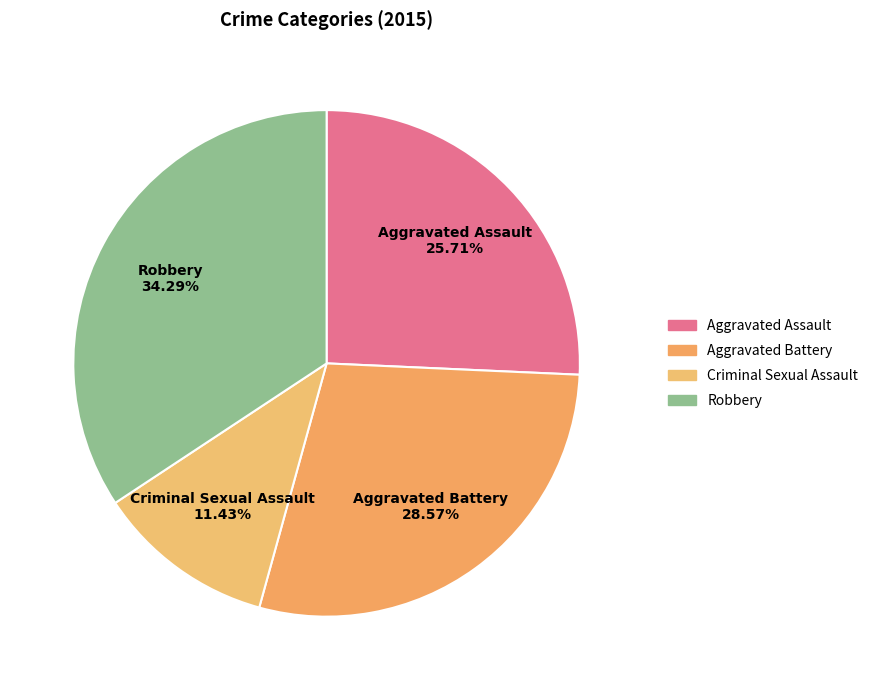

Count the number of slices in the pie.

4